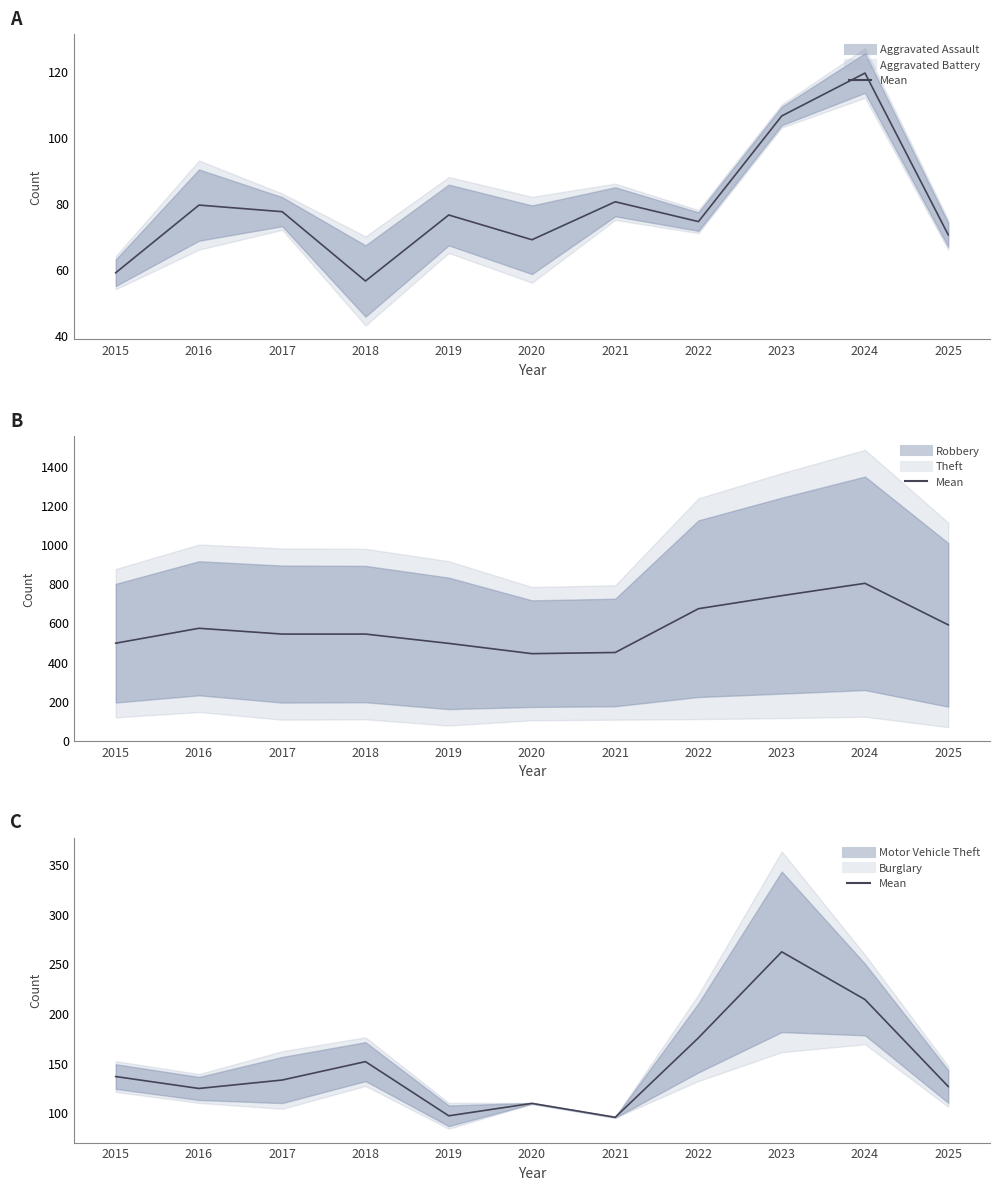

Is it true that Robbery mid equals 542.0 at 2018?

True